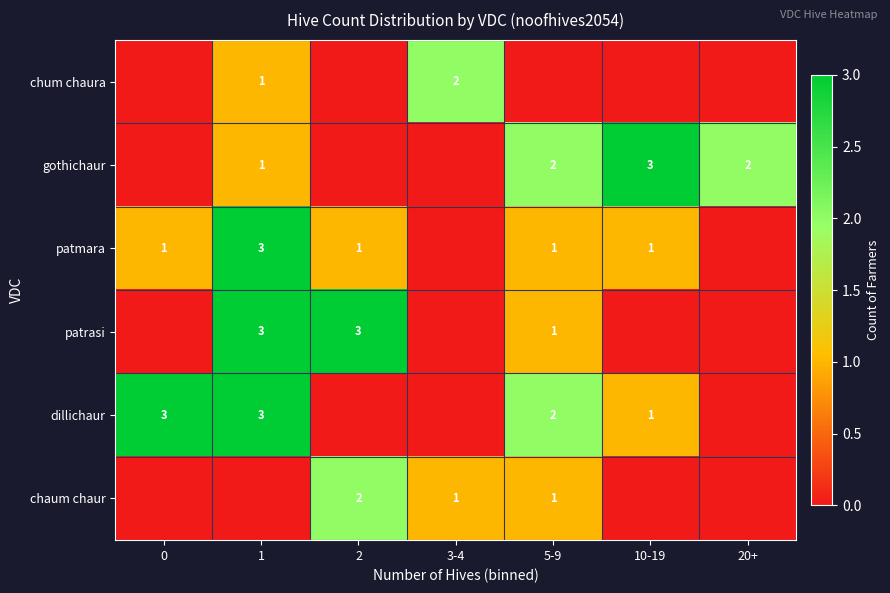

What is the sum of the patrasi values at 2 and 1?

6